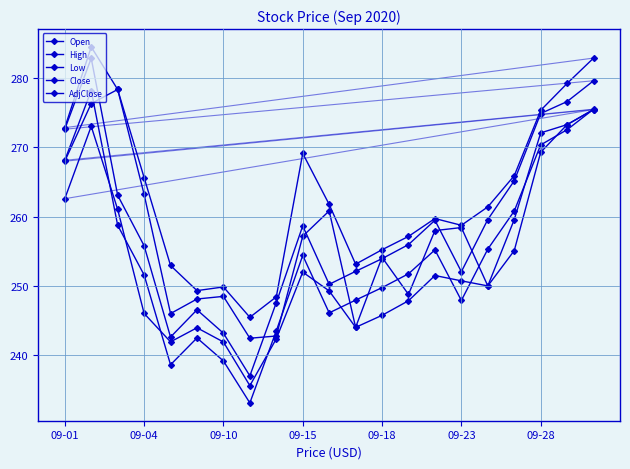

What is the label of the 1st point from the left?

09-01